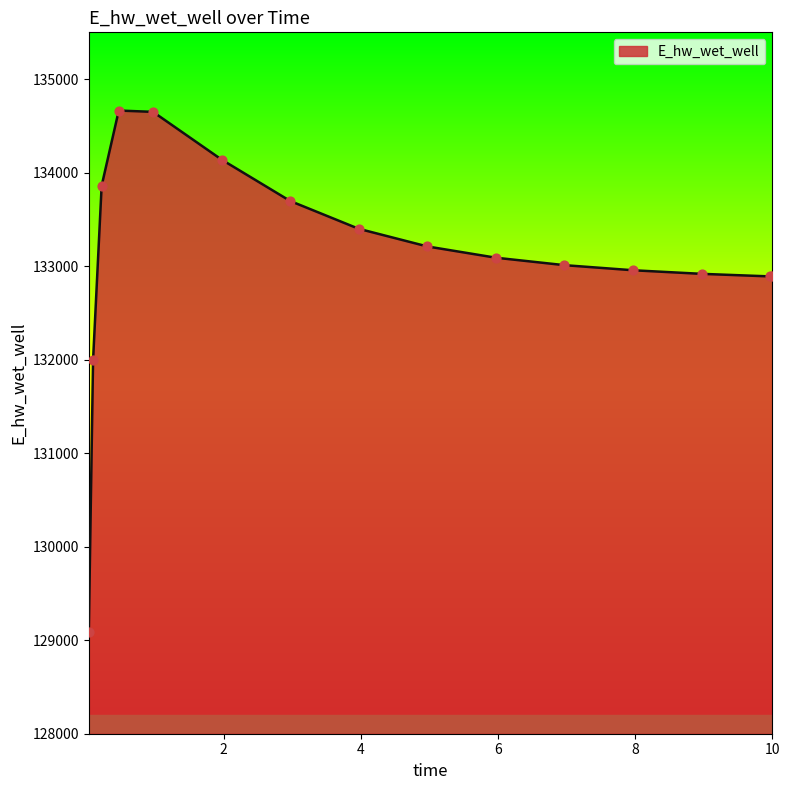

What is the greatest value displayed?

134663.7